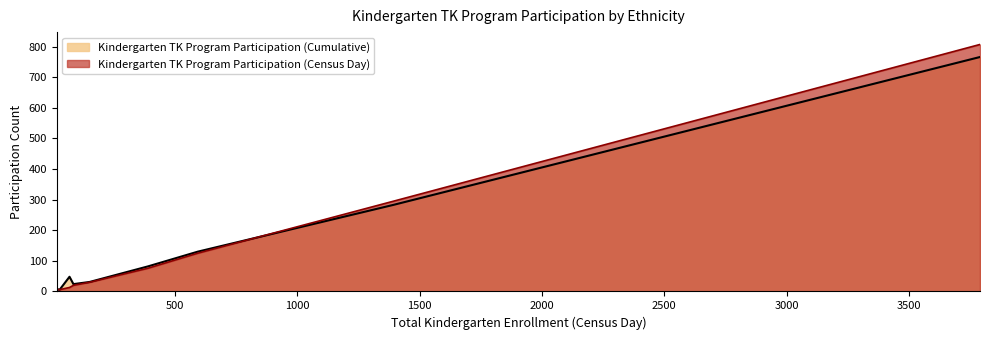

Is the value of Kindergarten TK Program Participation (Cumulative) at Two or More Races, Not Hispanic greater than the value of Kindergarten TK Program Participation (Census Day) at White, Not Hispanic?

No